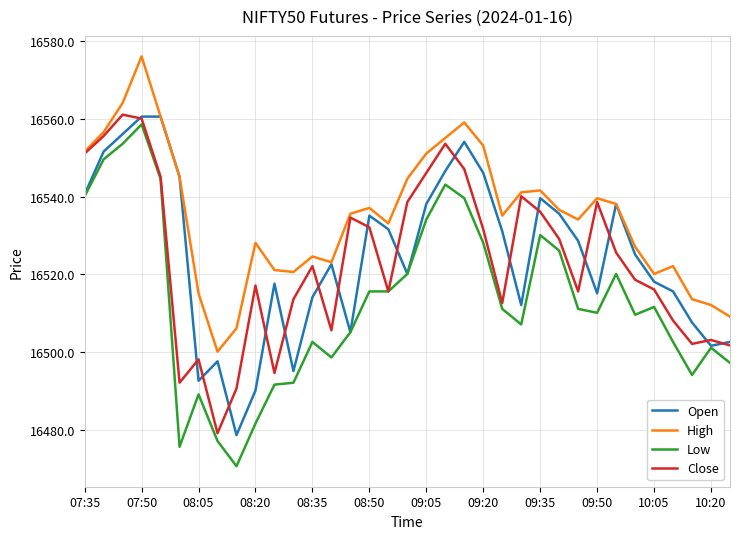

Which series has the largest total across all categories?

High